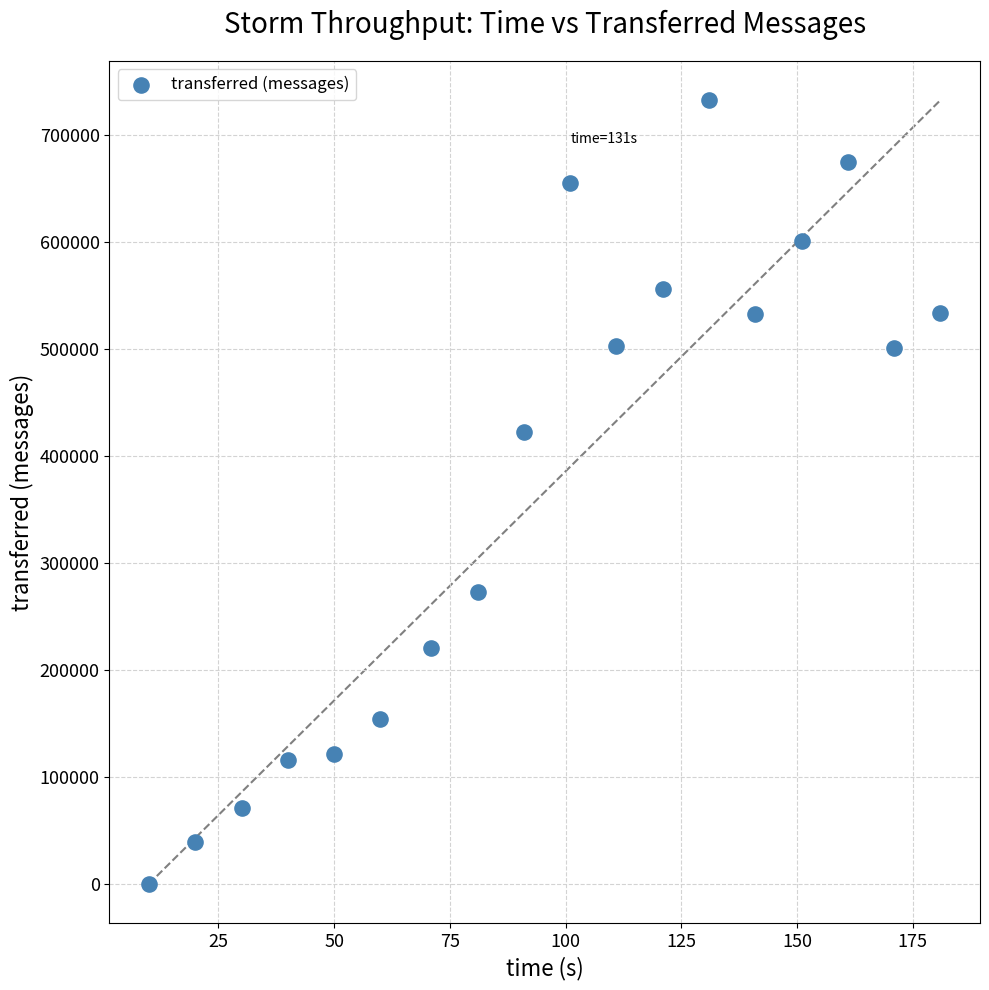

What Y value in the scatter plot is closest to 366280?

422420